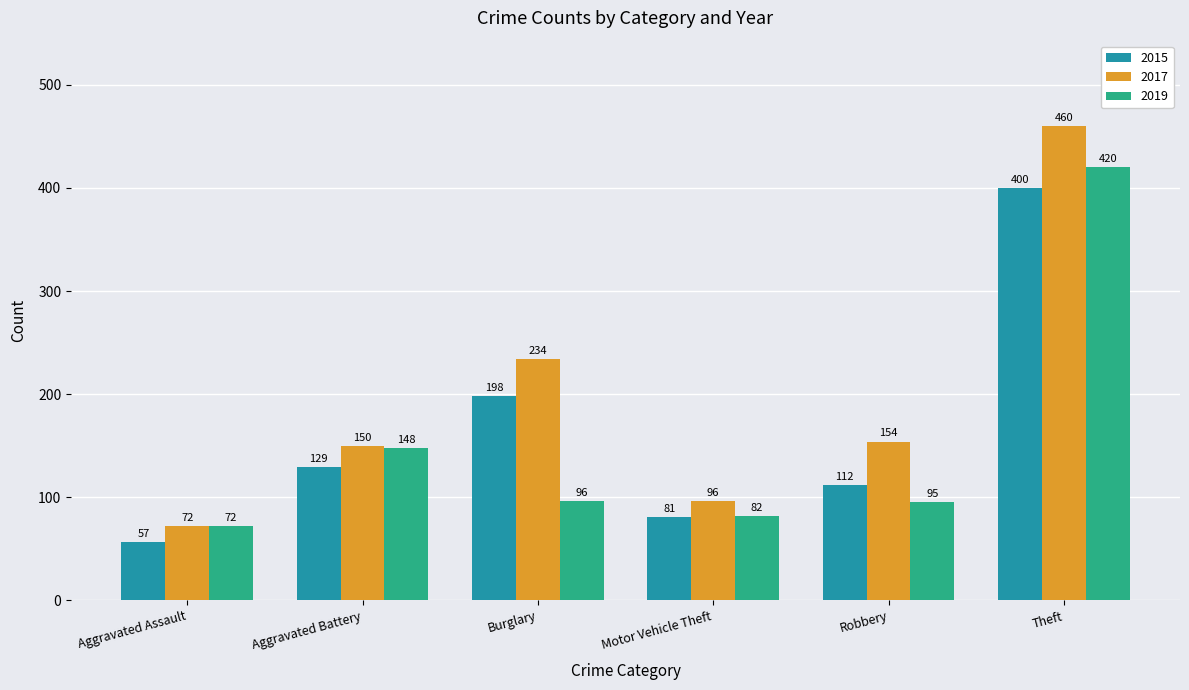

What are all the series names shown in the legend?

2015, 2017, 2019